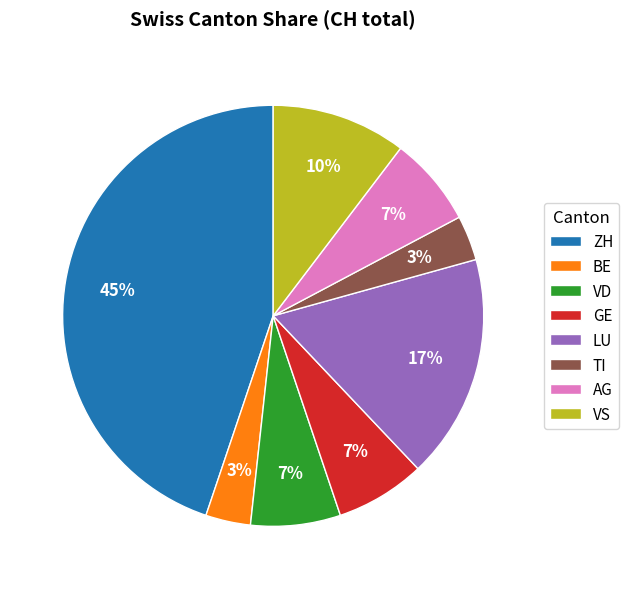

Does any single category account for the majority?

No